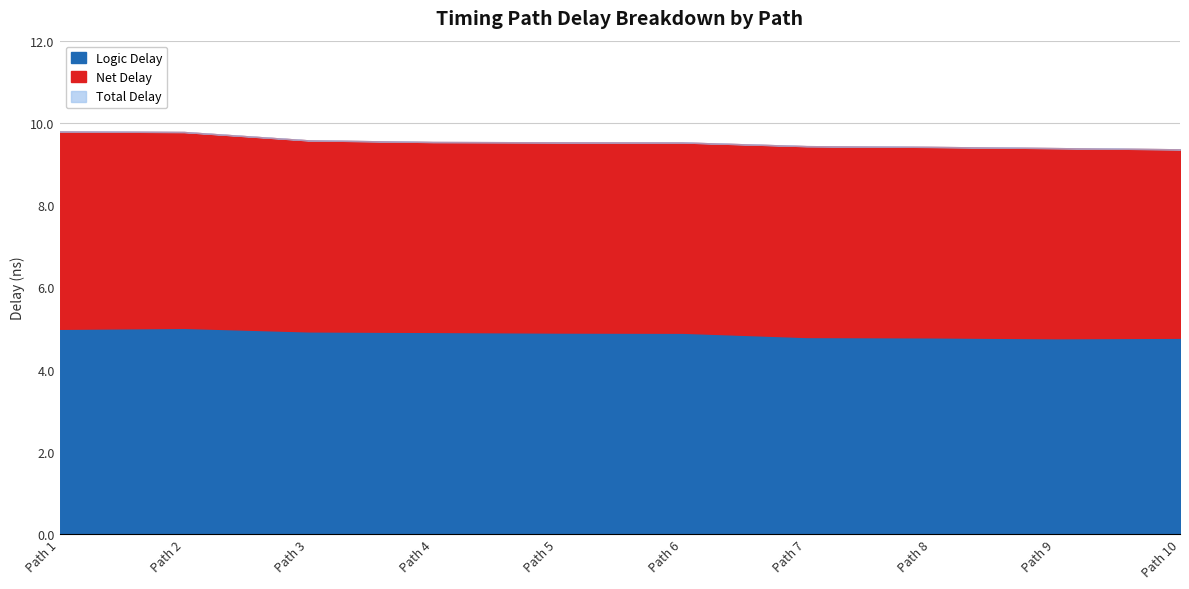

The value of Logic Delay at Path 8 is 1.6. True or false?

False